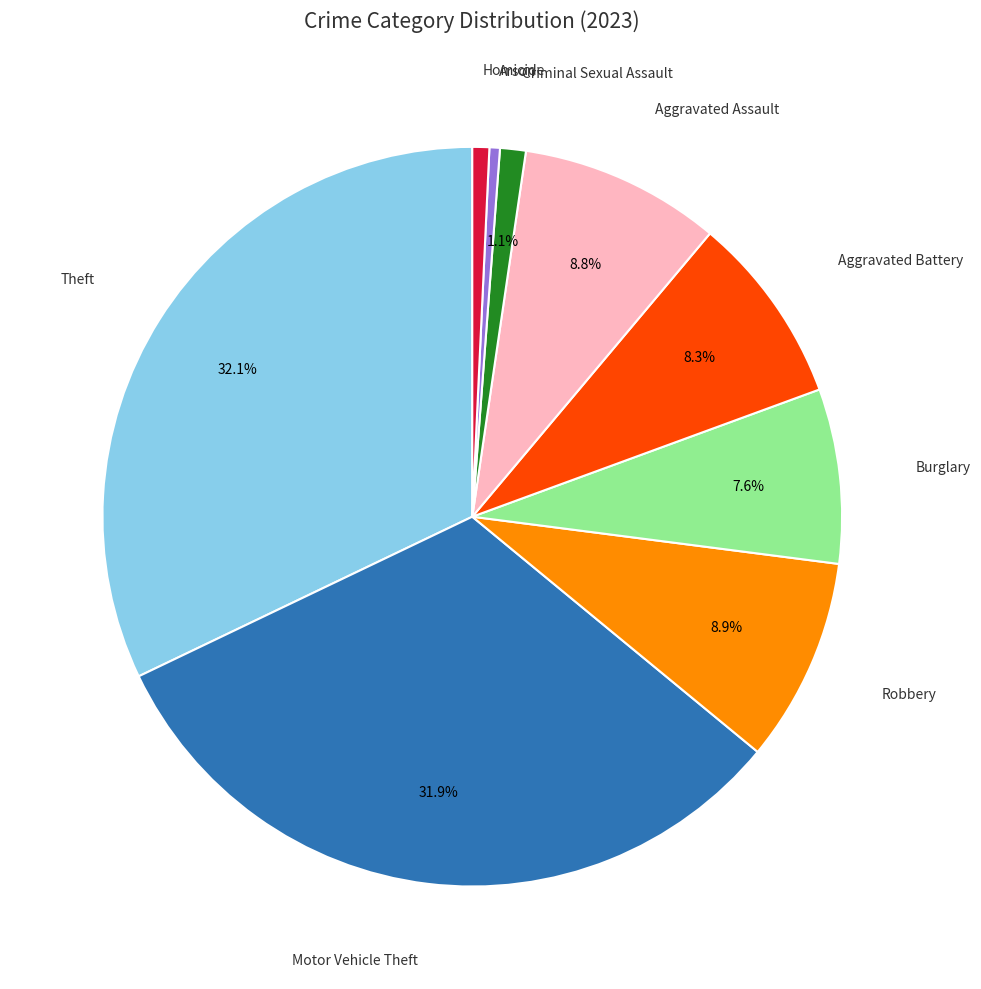

Is there a majority slice in this chart?

No